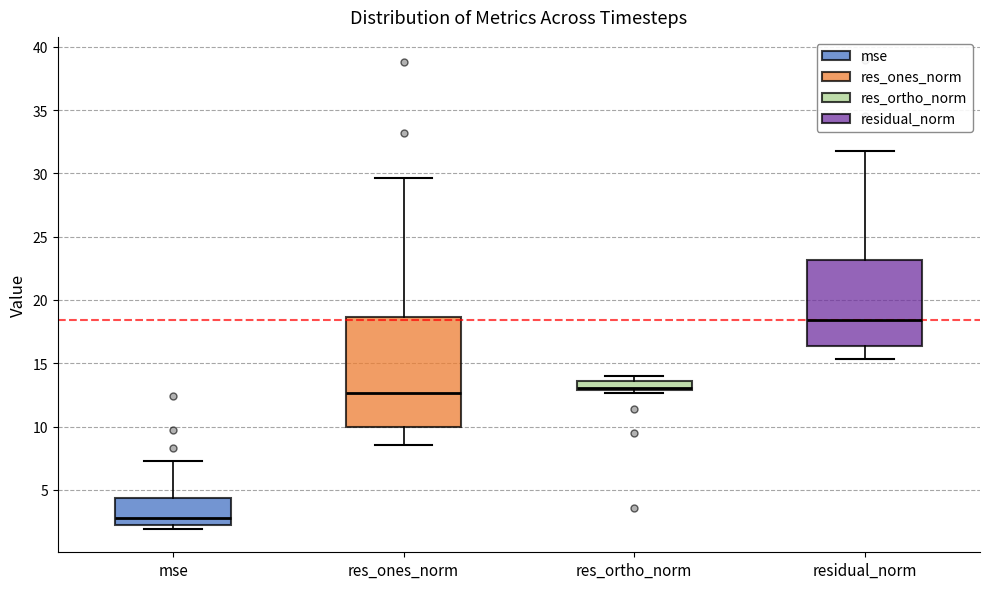

Where is the upper edge of the box for res_ortho_norm on the y-axis? The values are not printed on the chart, so give them approximately, as read against the axis.

13.5